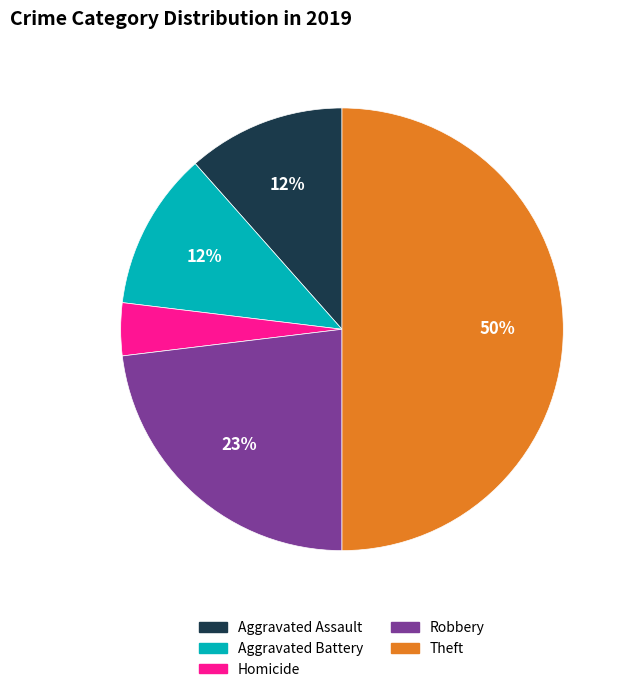

To the nearest percent, what is the difference between the largest and smallest slice percentages?

46%